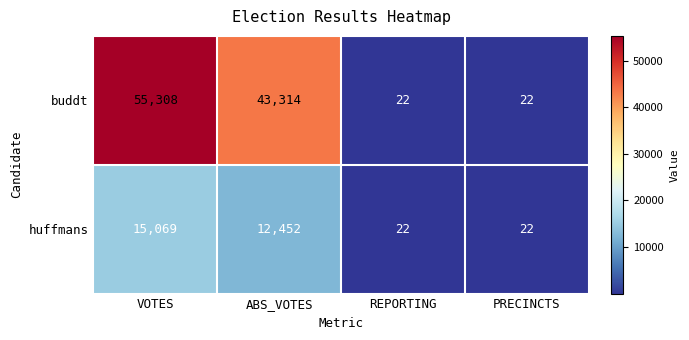

What is the sum of the huffmans values at ABS_VOTES and VOTES?

27521